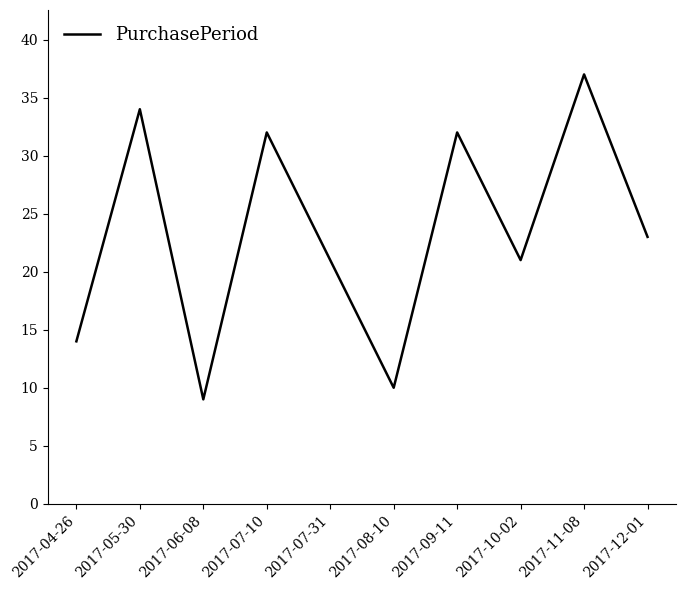

True or false: the data shows 21 at 2017-07-31.

True